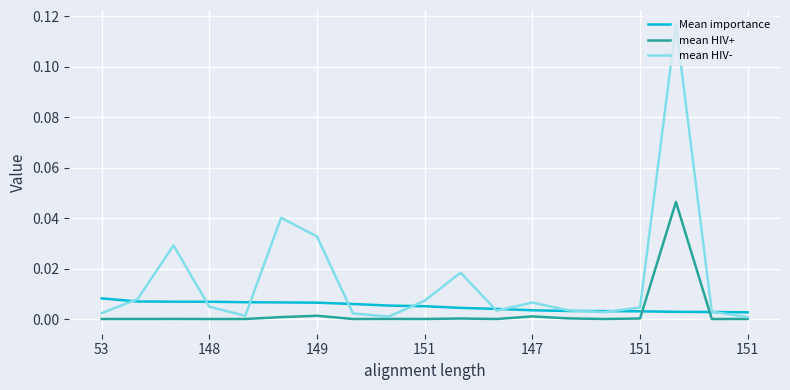

Which series has the largest total across all categories?

mean HIV-